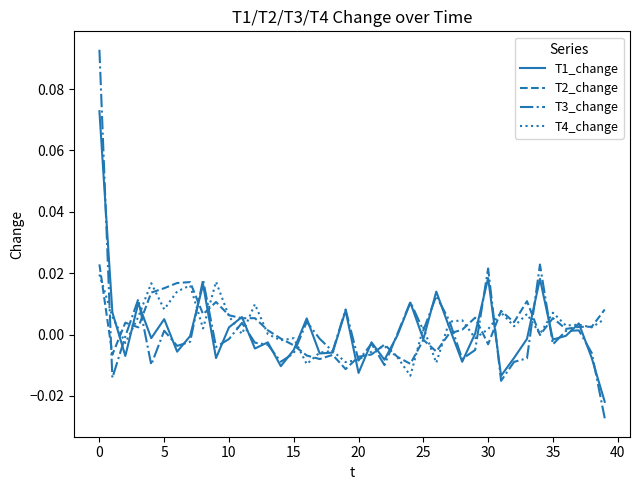

Which series has the largest range (max minus min)?

T3_change